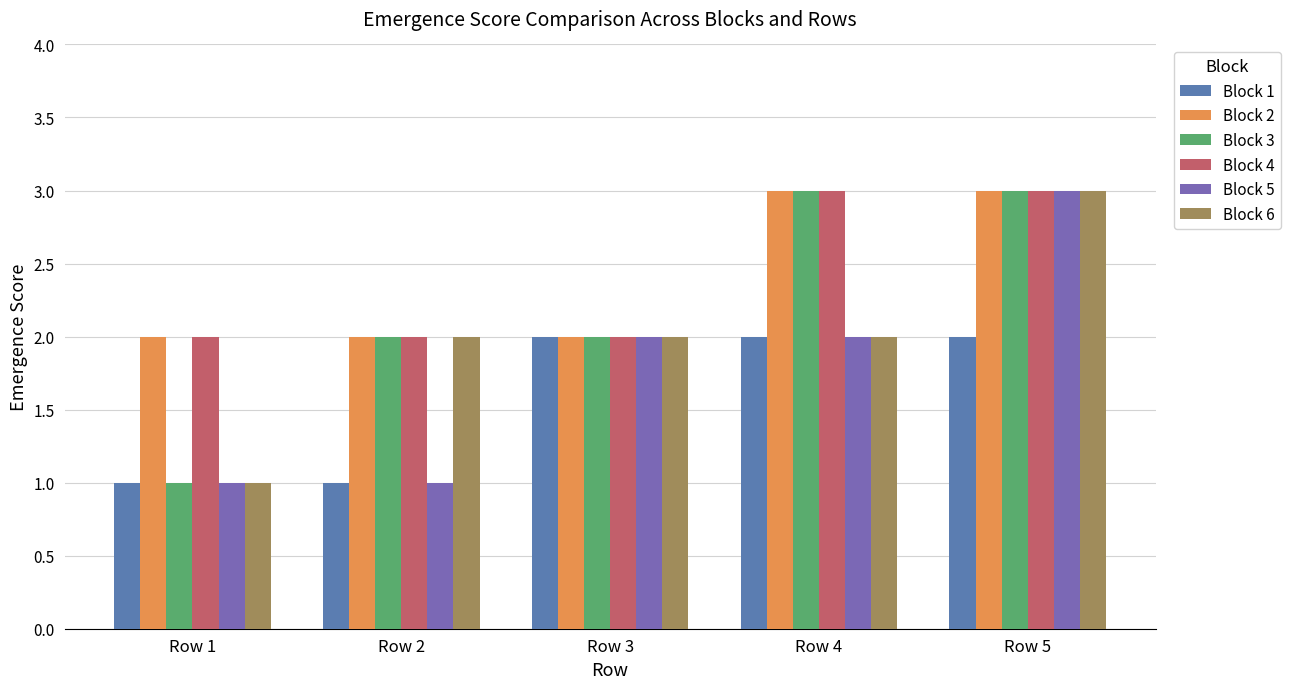

Reading left to right, extract all data points from this chart.

Block 1: 1	1	2	2	2
Block 2: 2	2	2	3	3
Block 3: 1	2	2	3	3
Block 4: 2	2	2	3	3
Block 5: 1	1	2	2	3
Block 6: 1	2	2	2	3